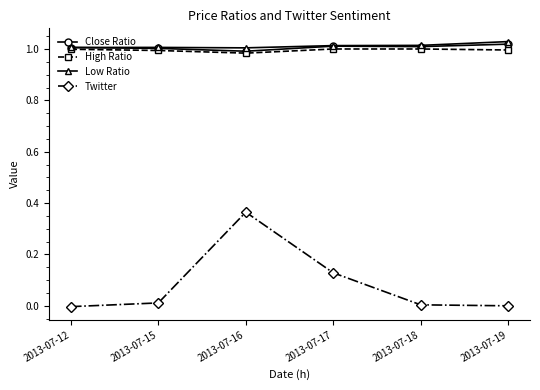

List the series in order of their peak value, lowest first.

Twitter, High Ratio, Close Ratio, Low Ratio